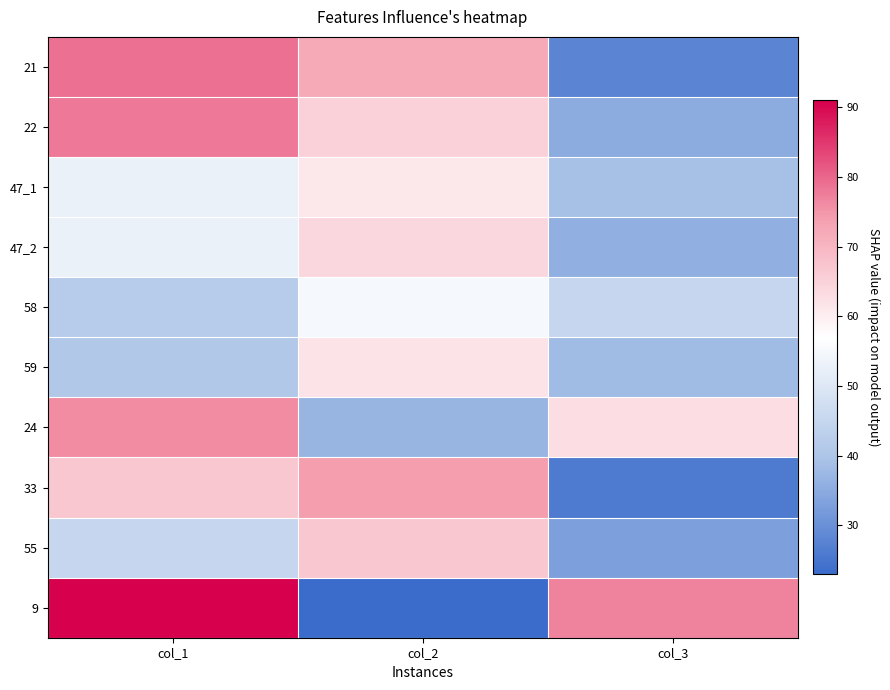

Which series has the largest total across all categories?

9